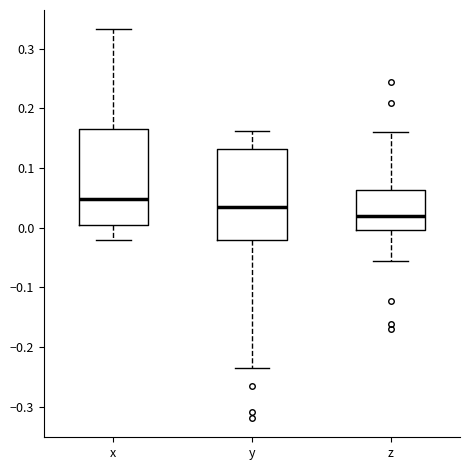

Reading left to right, transcribe this box plot: for each box, give where its median line is, the range the box spans, and where its two whiskers end, as read against the y-axis. The values are not printed on the chart, so give them approximately, as read against the axis.

x: median 0.05, box 0.01 to 0.17, whiskers -0.02 to 0.33
y: median 0.04, box -0.02 to 0.13, whiskers -0.23 to 0.16
z: median 0.02, box 0.00 to 0.06, whiskers -0.06 to 0.16